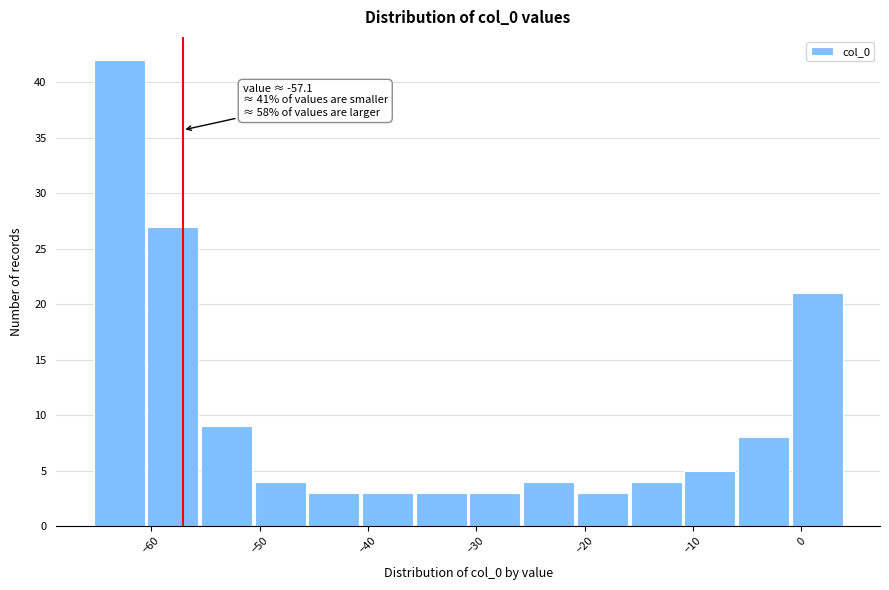

Over which range of the x-axis is the bar tallest?

-65 to -60